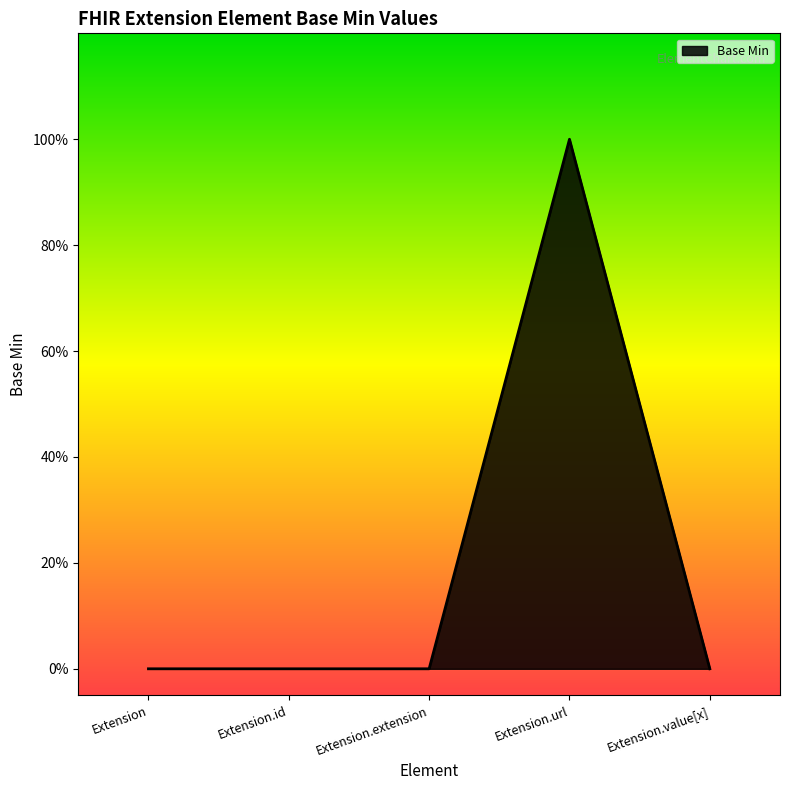

Reading right to left, extract all data points from this chart.

0	1	0	0	0